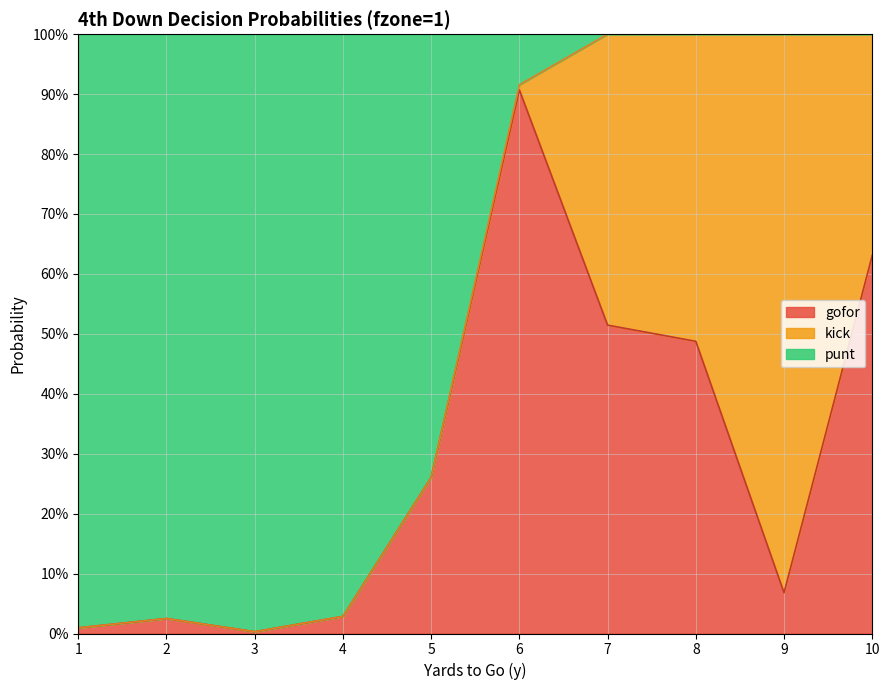

What are all the series names shown in the legend?

gofor, kick, punt